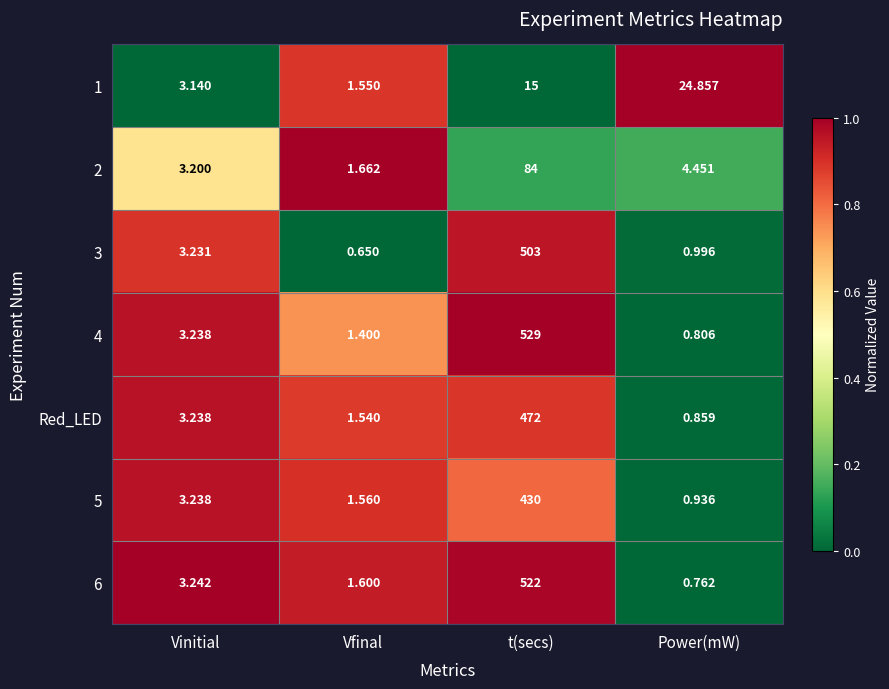

At which label is 1 closest to 13?

t(secs)